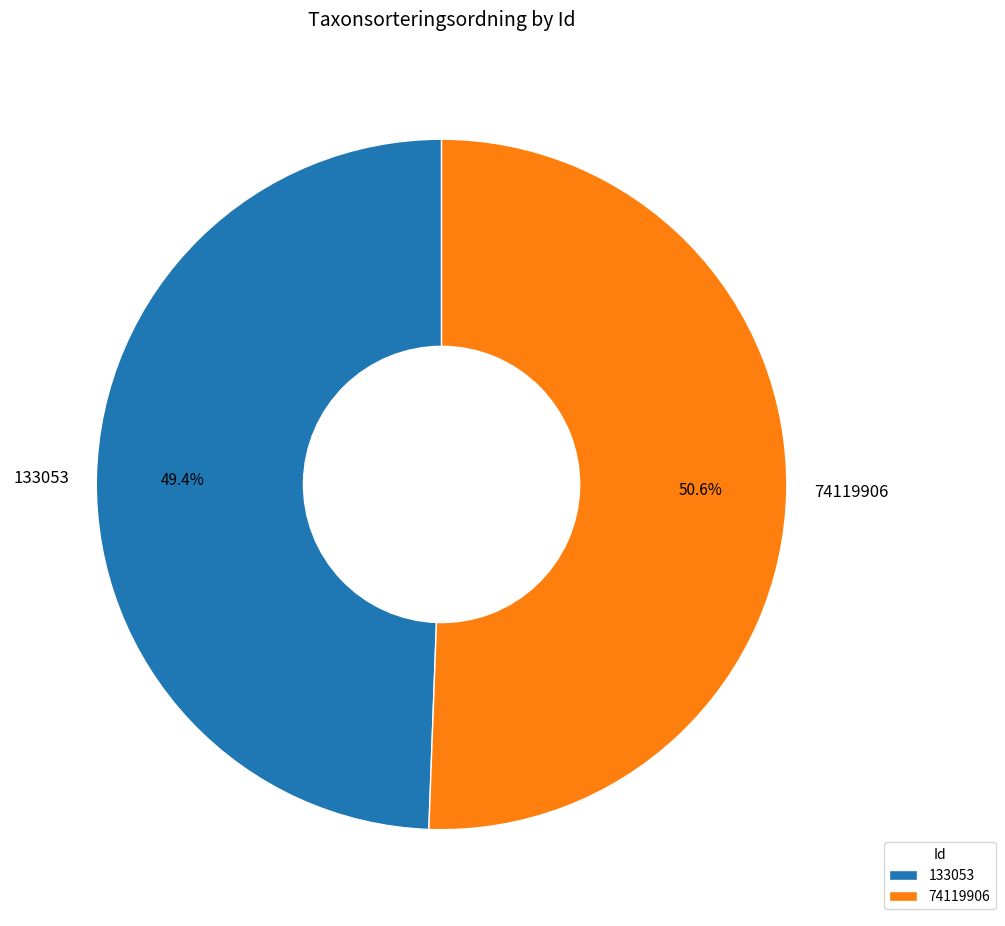

To the nearest percent, what portion does 74119906 represent?

51%